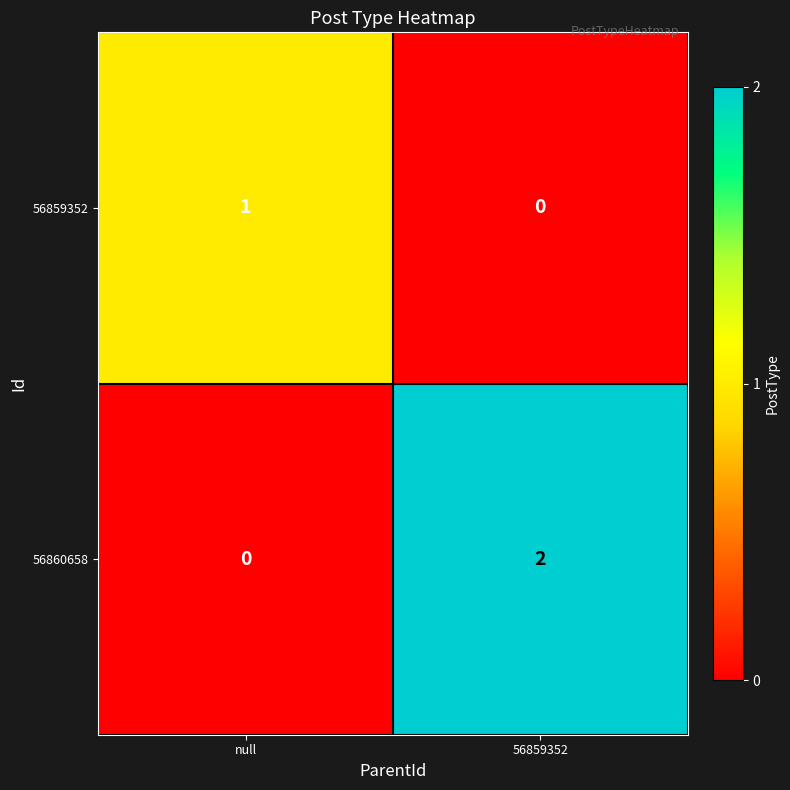

At which label is 56860658 closest to 1?

null